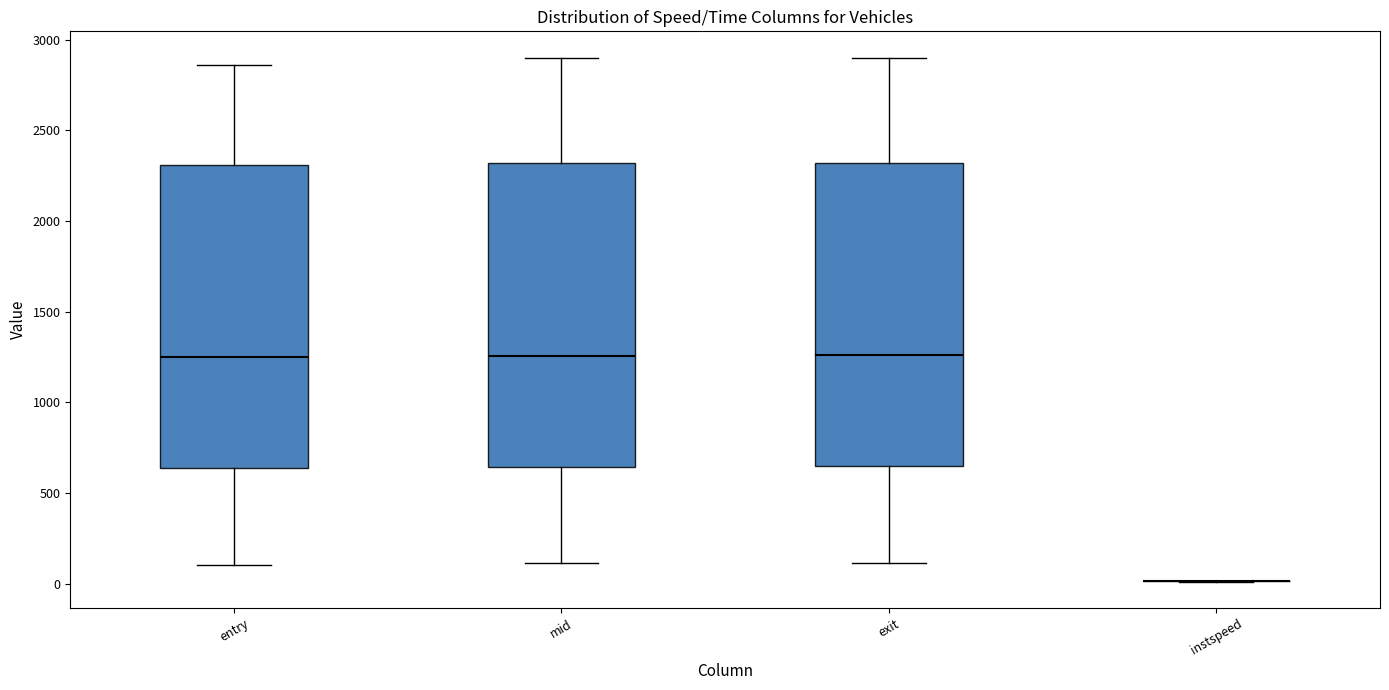

Reading left to right, read every box against the y-axis: the position of its median line, the range the box covers, and the ends of its whiskers. The values are not printed on the chart, so give them approximately, as read against the axis.

entry: median 1250, box 650 to 2300, whiskers 100 to 2850
mid: median 1250, box 650 to 2300, whiskers 100 to 2900
exit: median 1250, box 650 to 2300, whiskers 100 to 2900
instspeed: box collapsed to a line at 0, whiskers 0 to 0